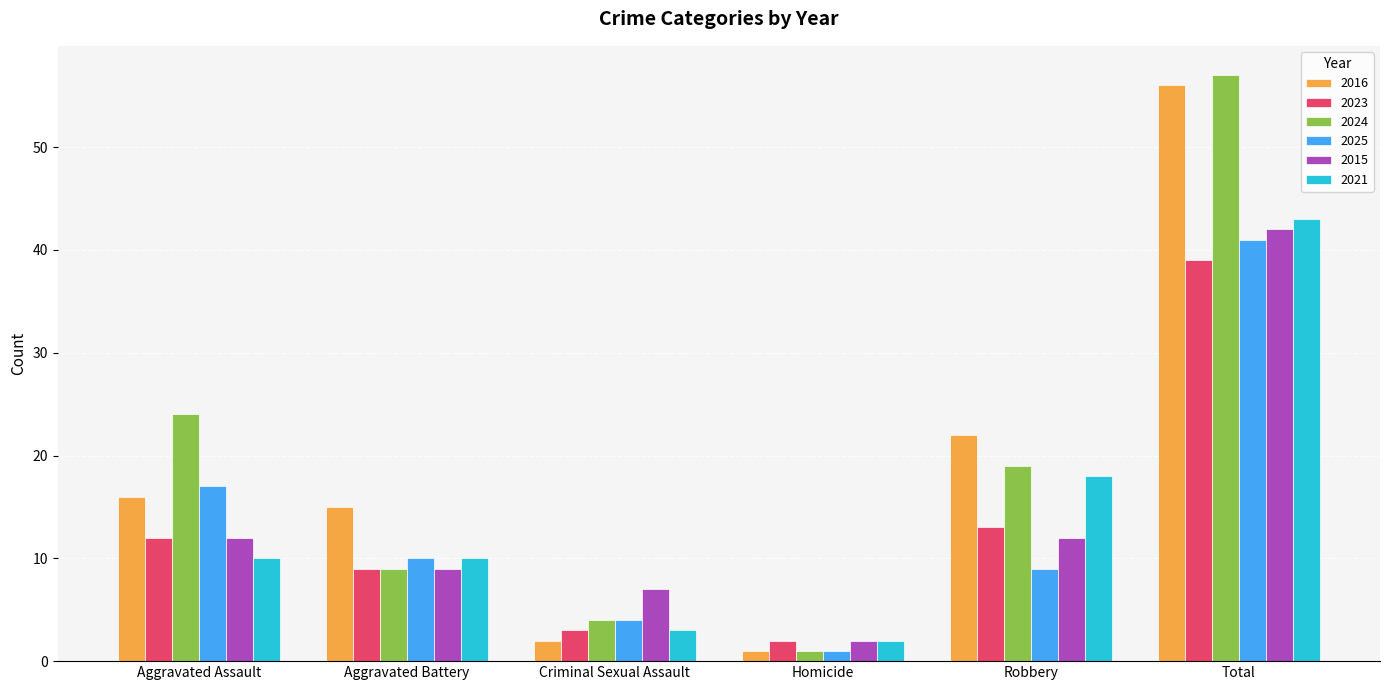

Is it true that 2024 equals 24 at Aggravated Assault?

True